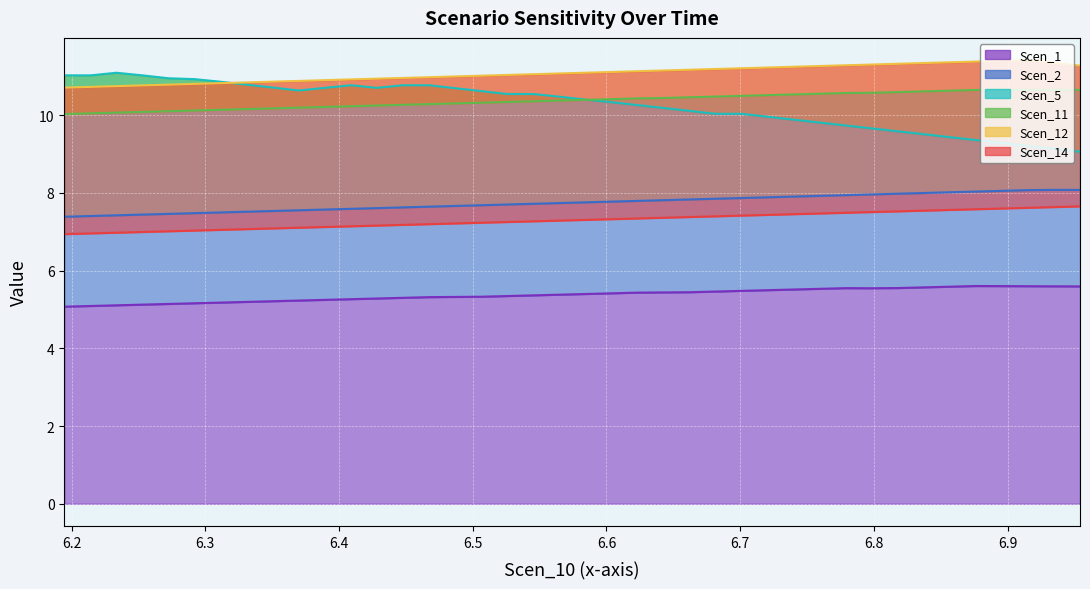

Is it true that Scen_2 equals 3.1 at 36?

False